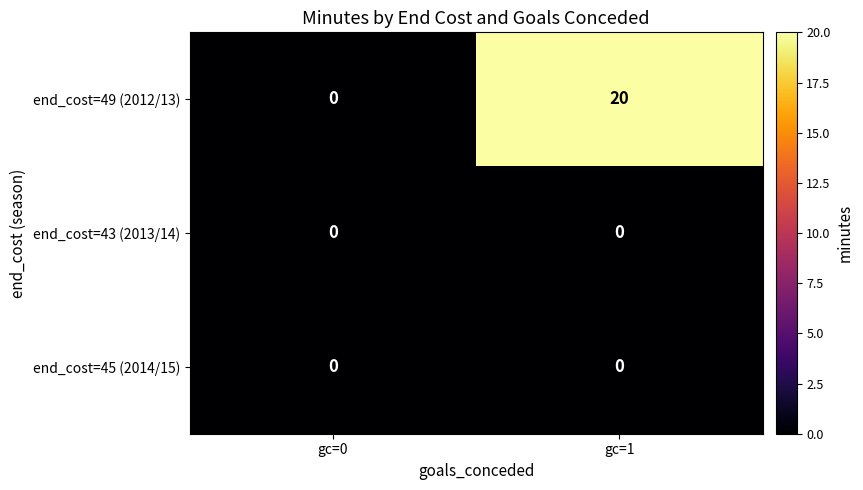

Which category has the highest value in the end_cost=49 (2012/13) series?

gc=1